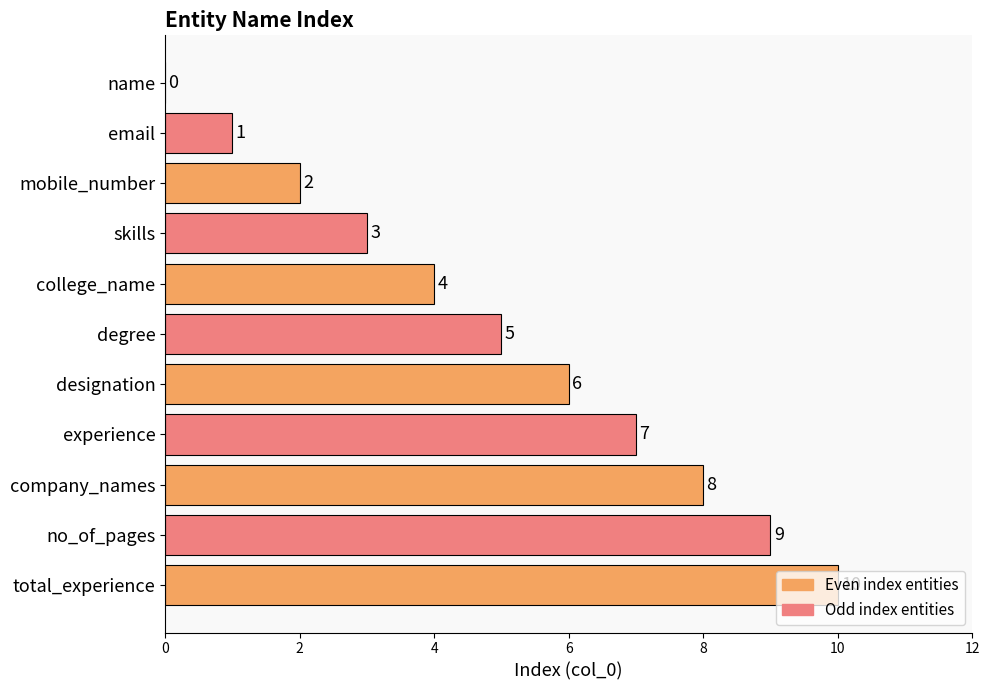

What is the greatest value displayed?

10